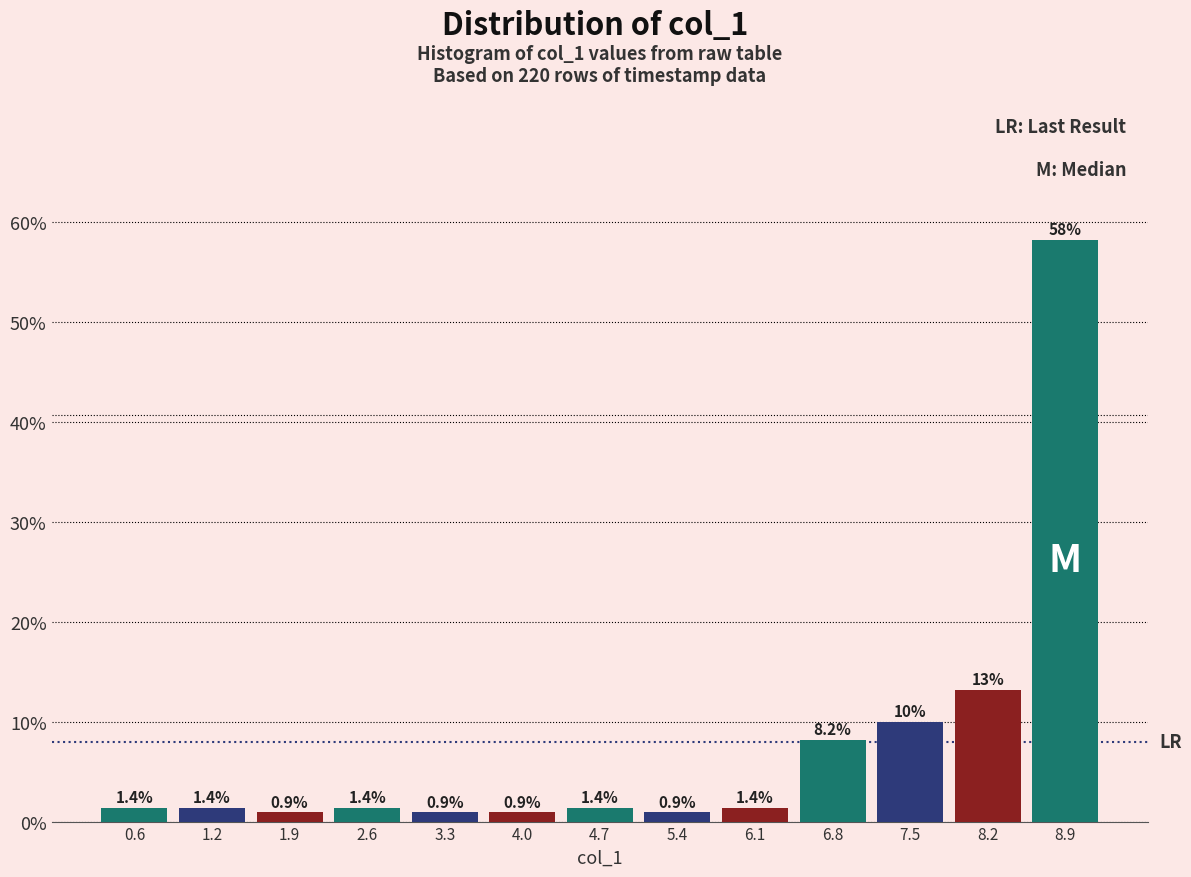

Over which range of the x-axis is the bar tallest?

8.6 to 9.3